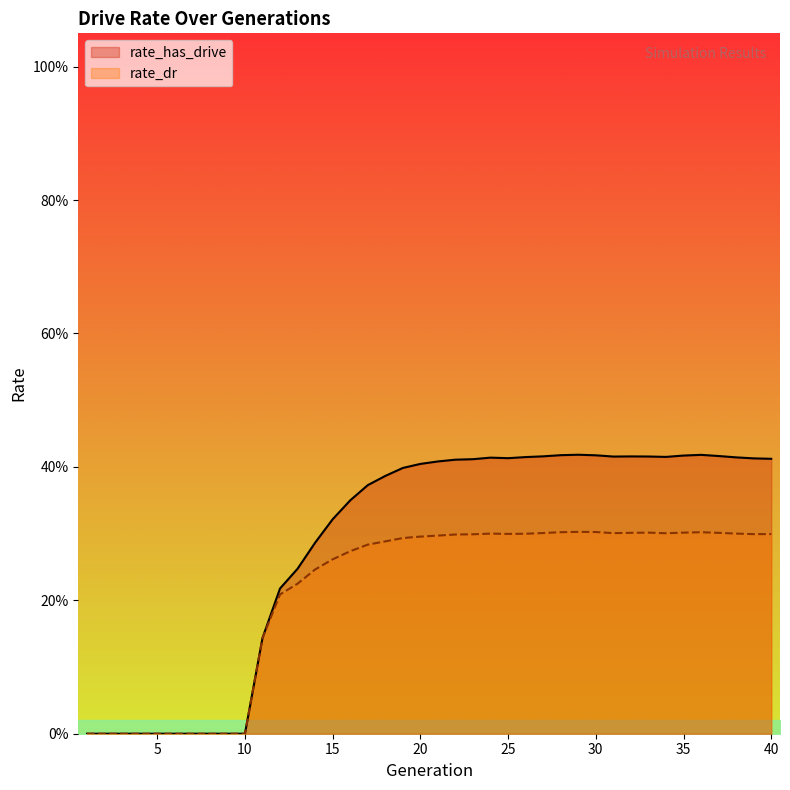

True or false: rate_has_drive has a value of 0.2 at 13.

True